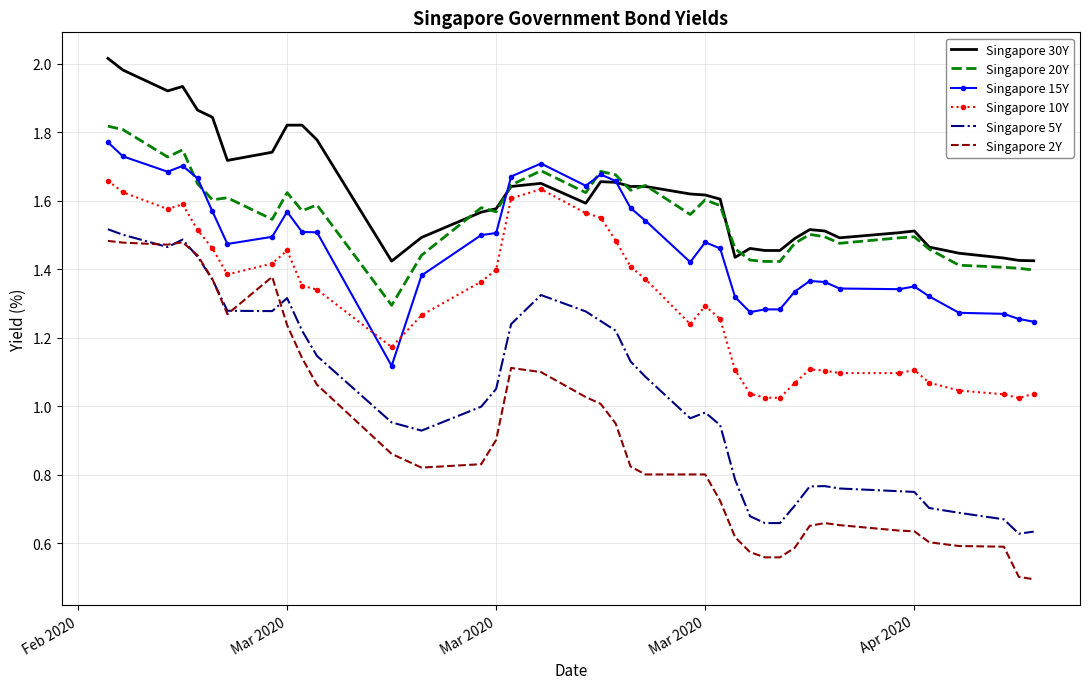

At how many categories does at least one series exceed 0?

40